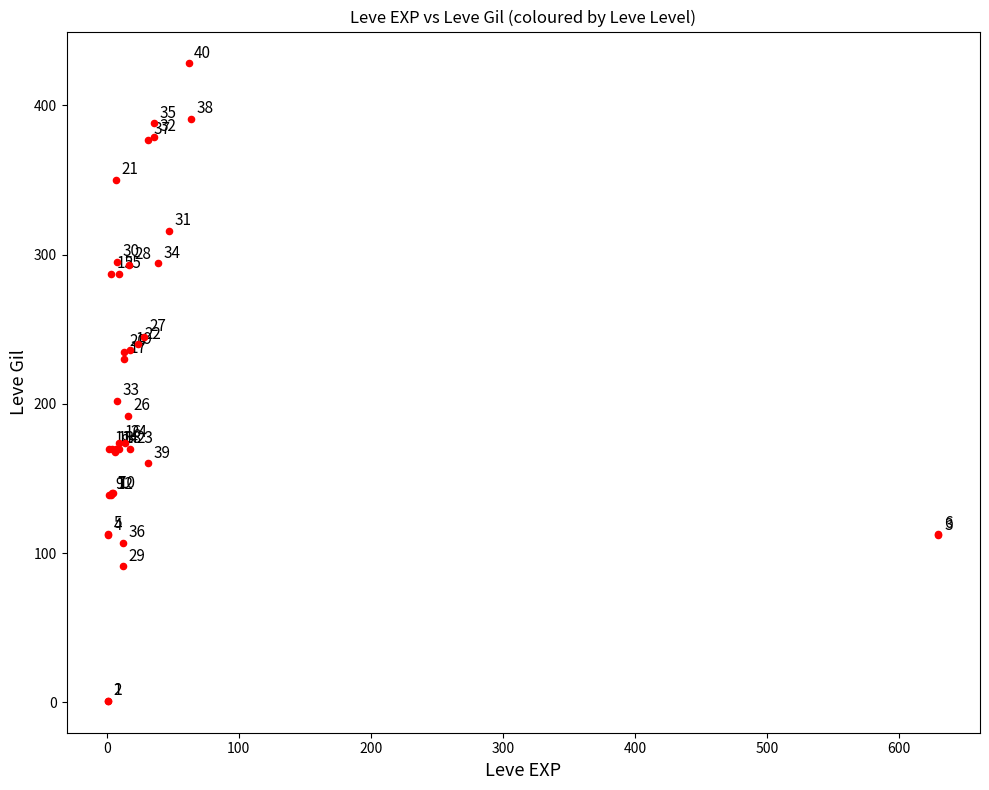

What Y value in the scatter plot is closest to 214?

202